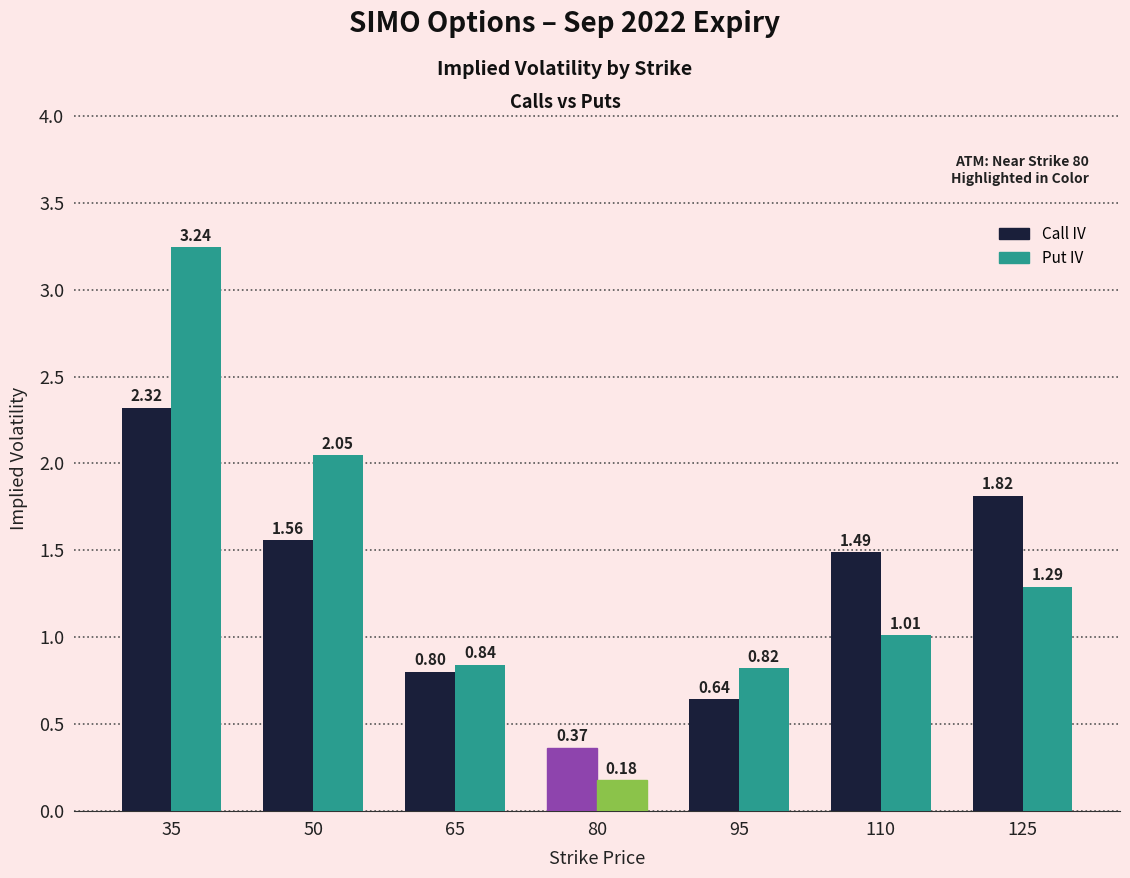

What are all the series names shown in the legend?

Call IV, Put IV